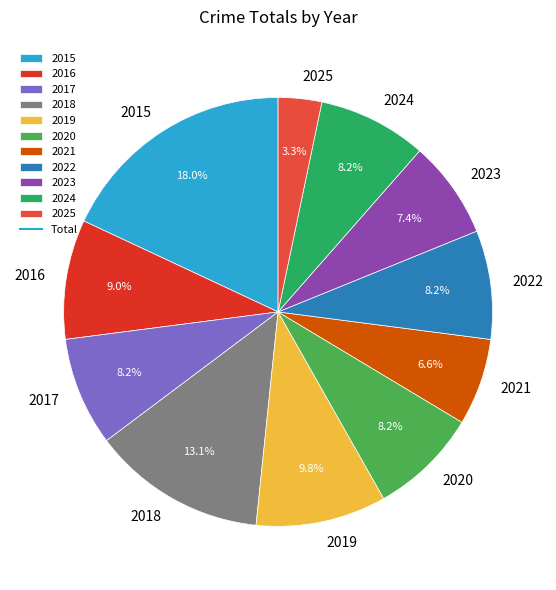

Which has a higher value, 2018 or 2015?

2015